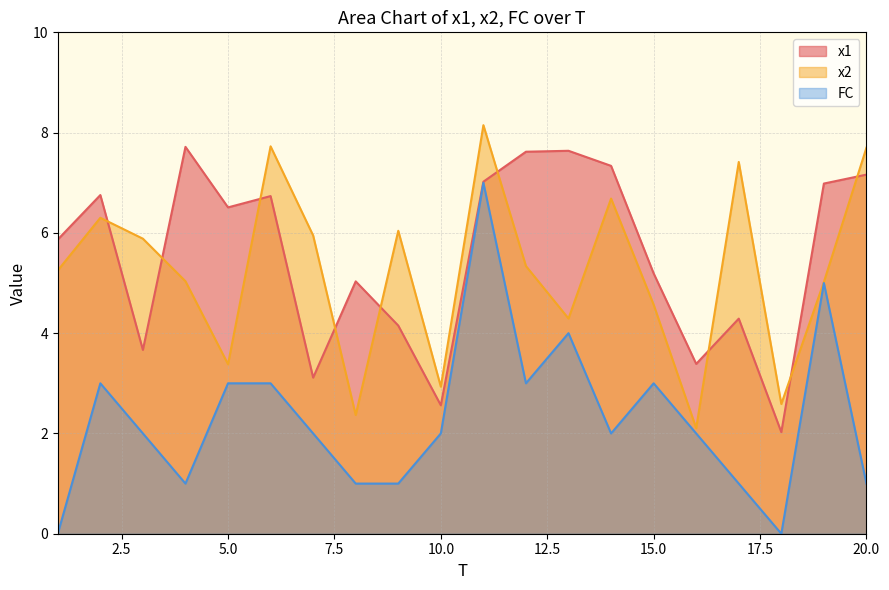

What is the sum of the x1 values at 12 and 11?

14.6